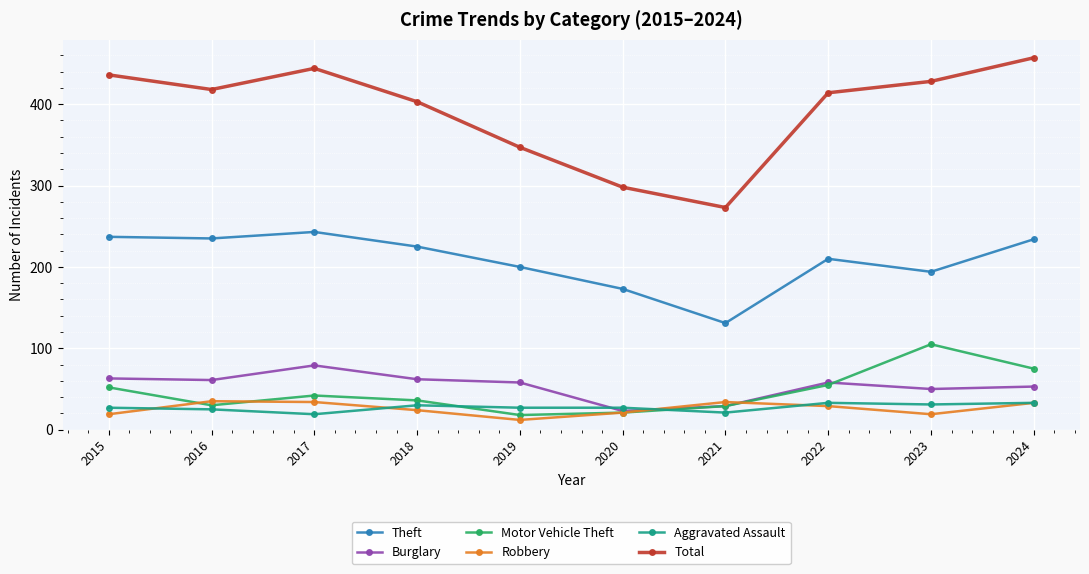

True or false: Robbery and Burglary intersect in this chart.

True